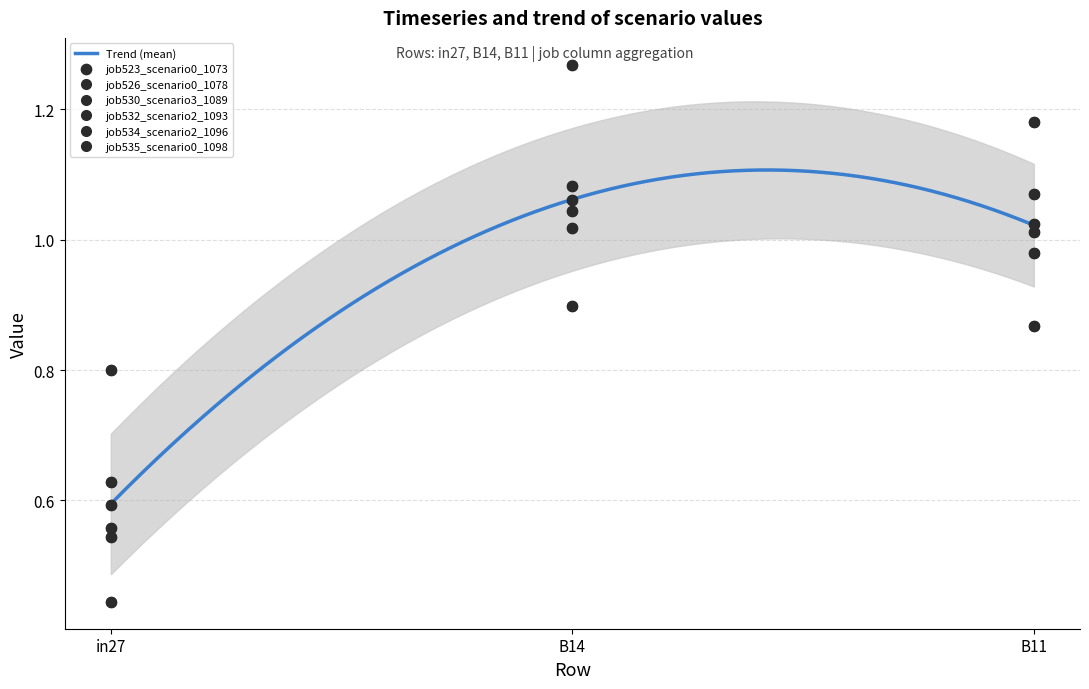

At which category is the sum across all series the highest?

B14